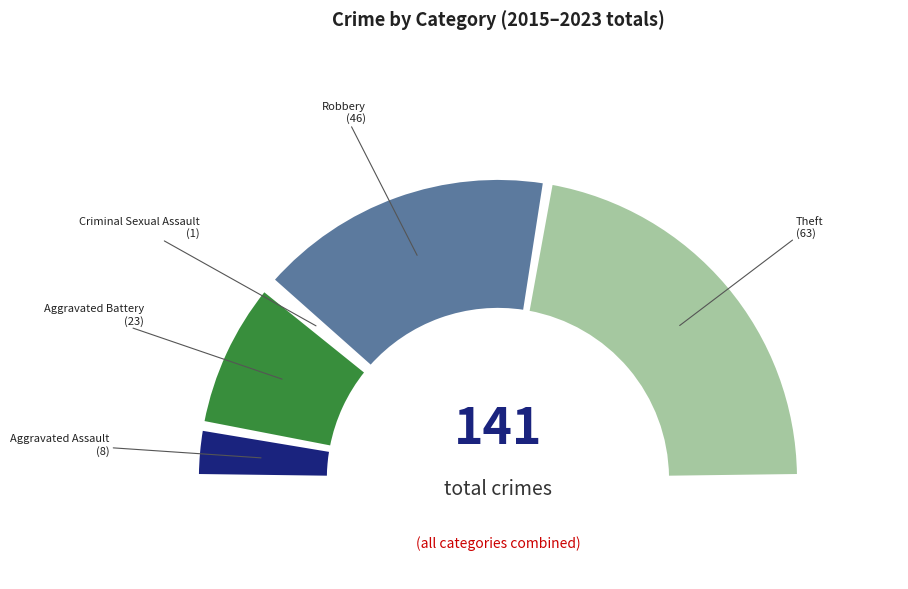

Which category has the biggest portion of the pie?

Theft